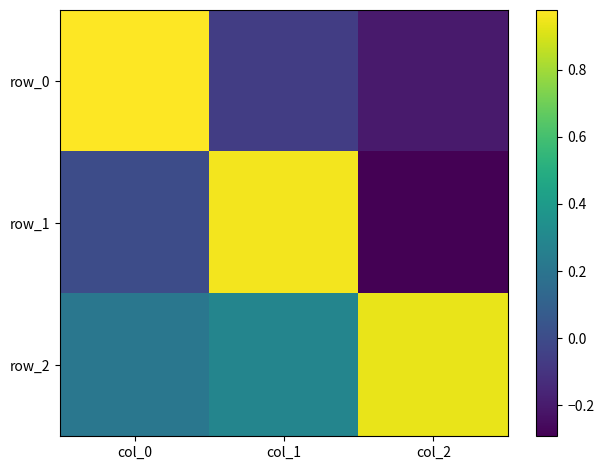

Reading left to right, extract all data points from this chart.

row_0: 1.0	-0.1	-0.2
row_1: 0.0	1.0	-0.3
row_2: 0.2	0.3	0.9